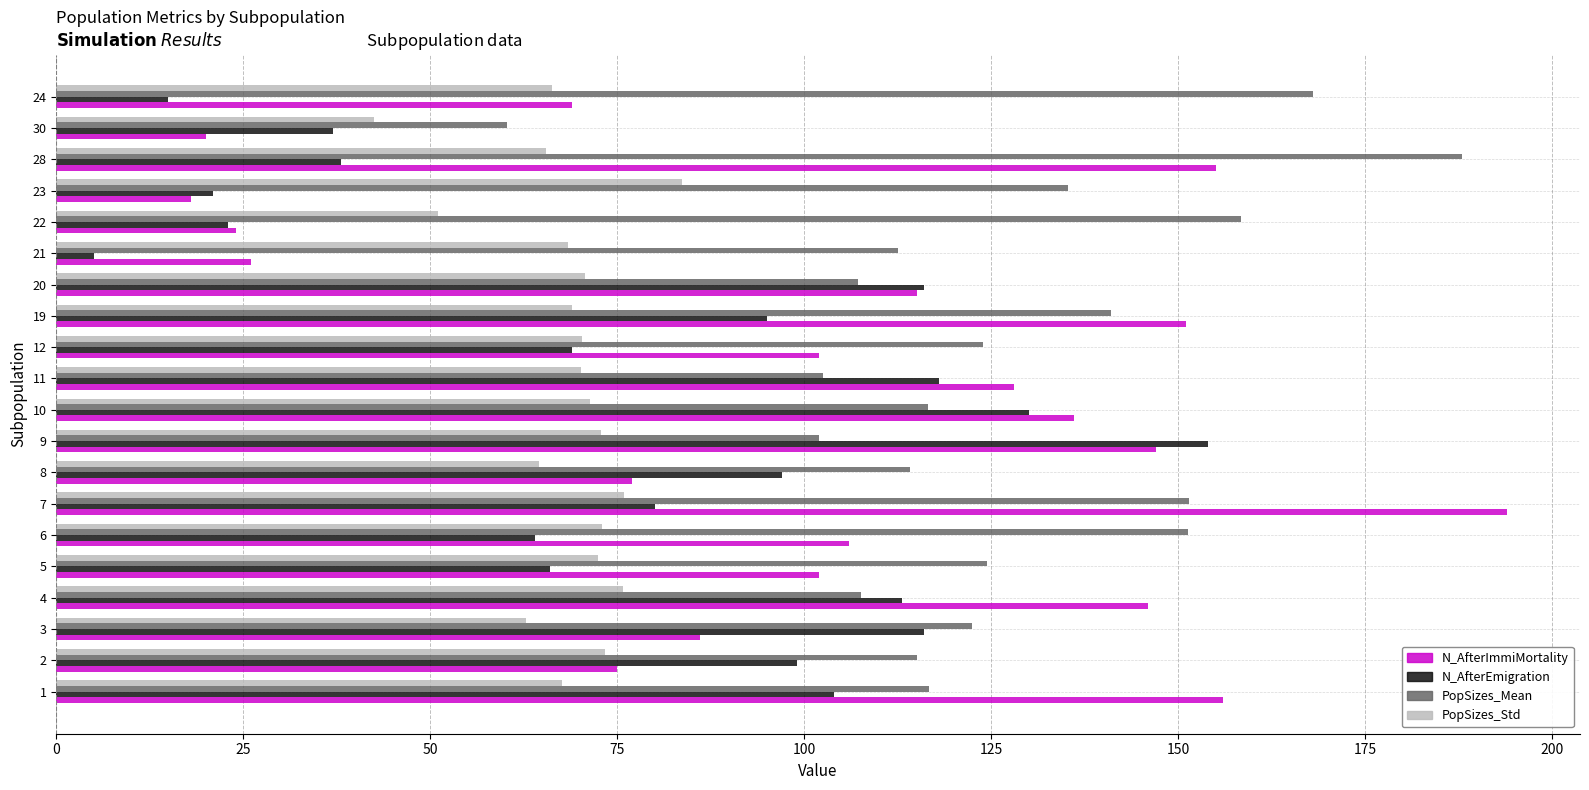

Is it true that PopSizes_Mean equals 212.5 at 12?

False